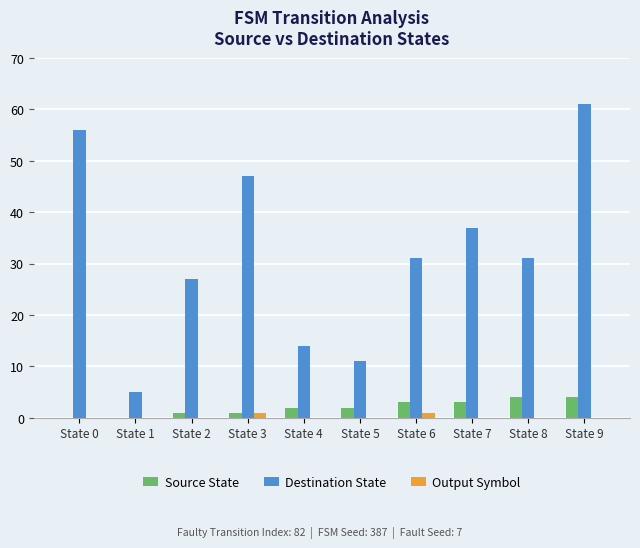

What is the greatest value displayed?

61